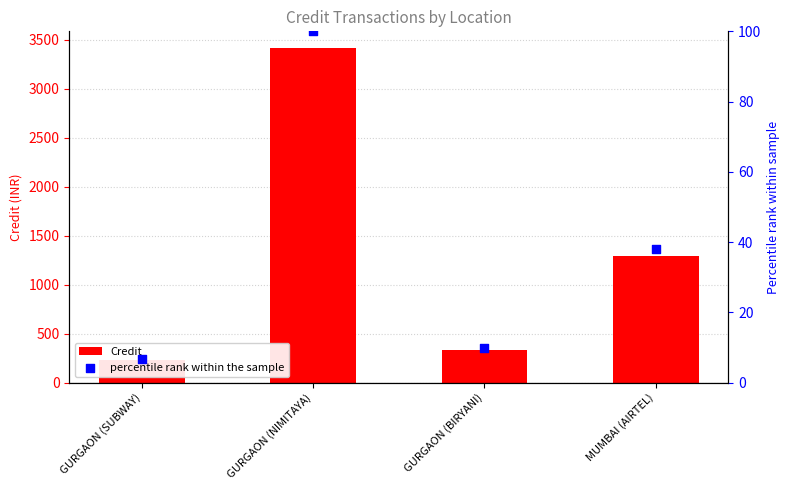

What is the total value across all series at GURGAON (NIMITAYA)?

3515.0